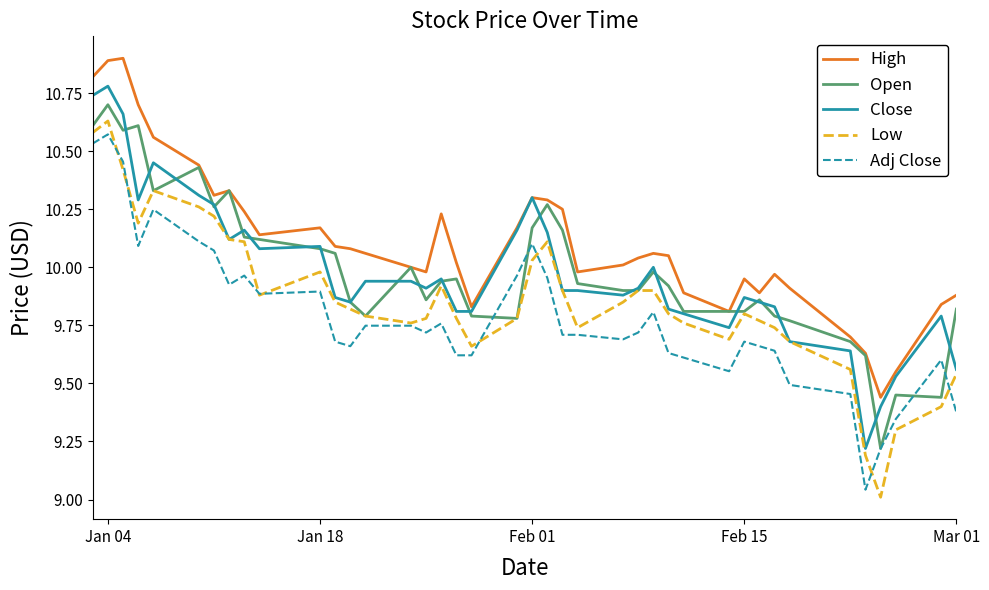

Which series has the largest total across all categories?

High